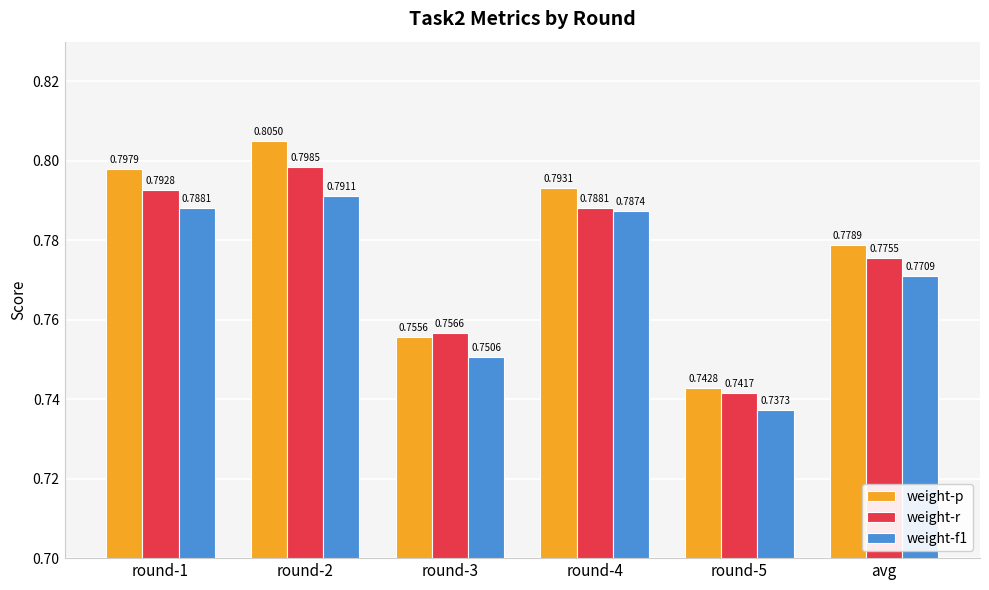

Which series changed the most between round-5 and avg?

weight-p